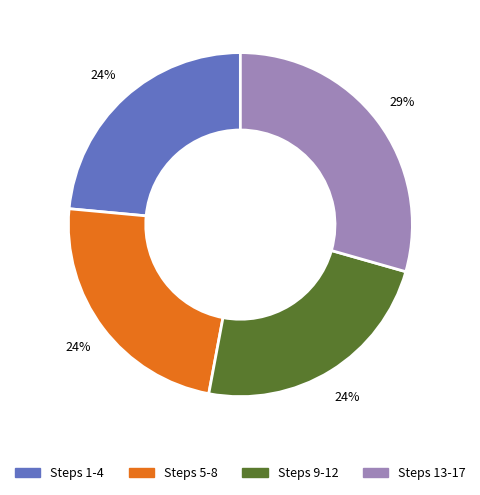

How many slices are in this pie chart?

4